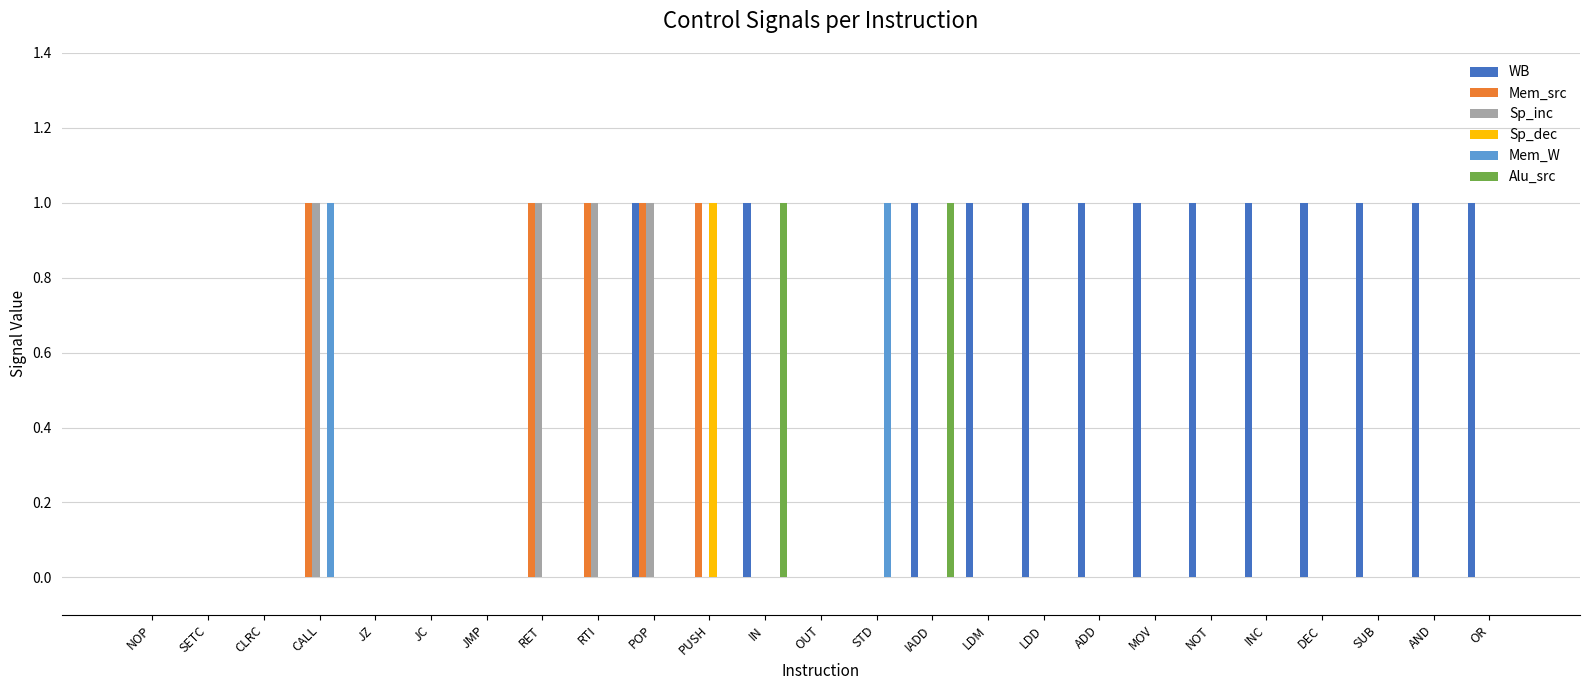

True or false: Mem_src has a value of 0 at CLRC.

True